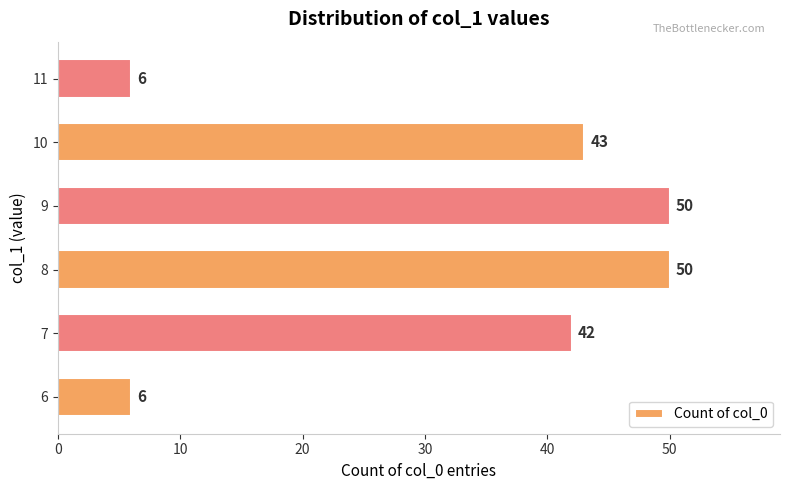

What is the difference between the maximum and minimum values?

44